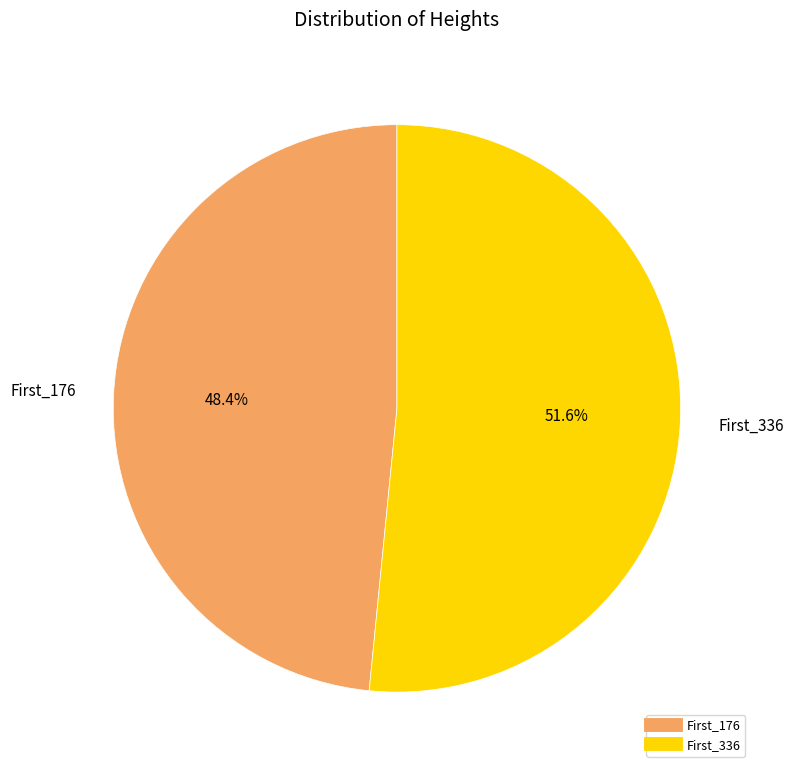

The First_176 slice represents 34% of the pie. True or false?

False